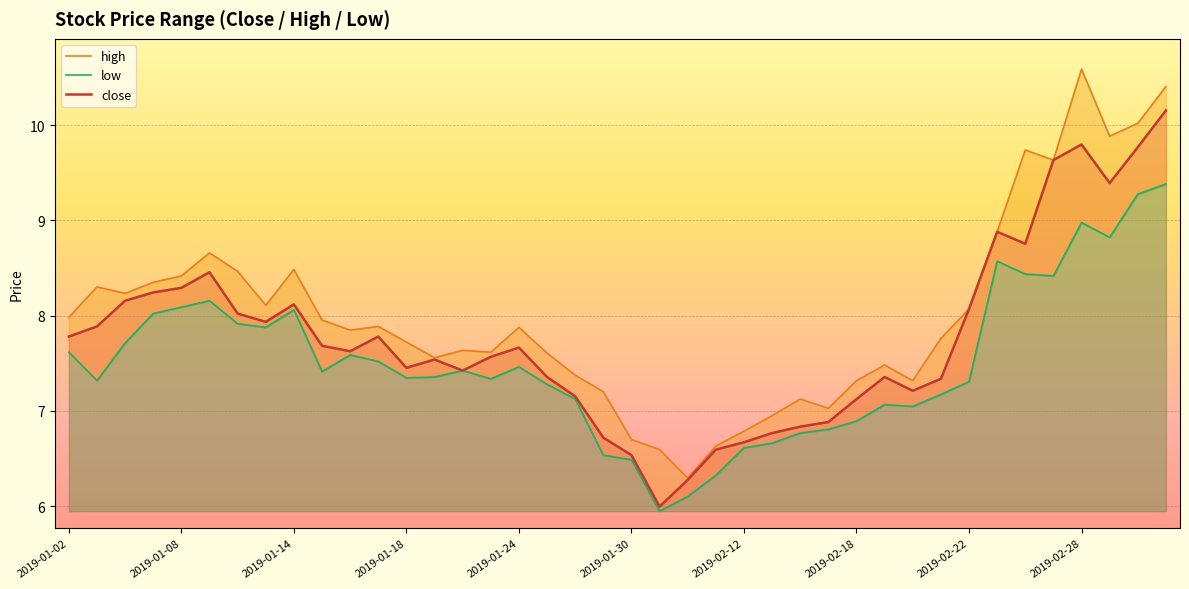

What is the total value across all series at 25?

20.4